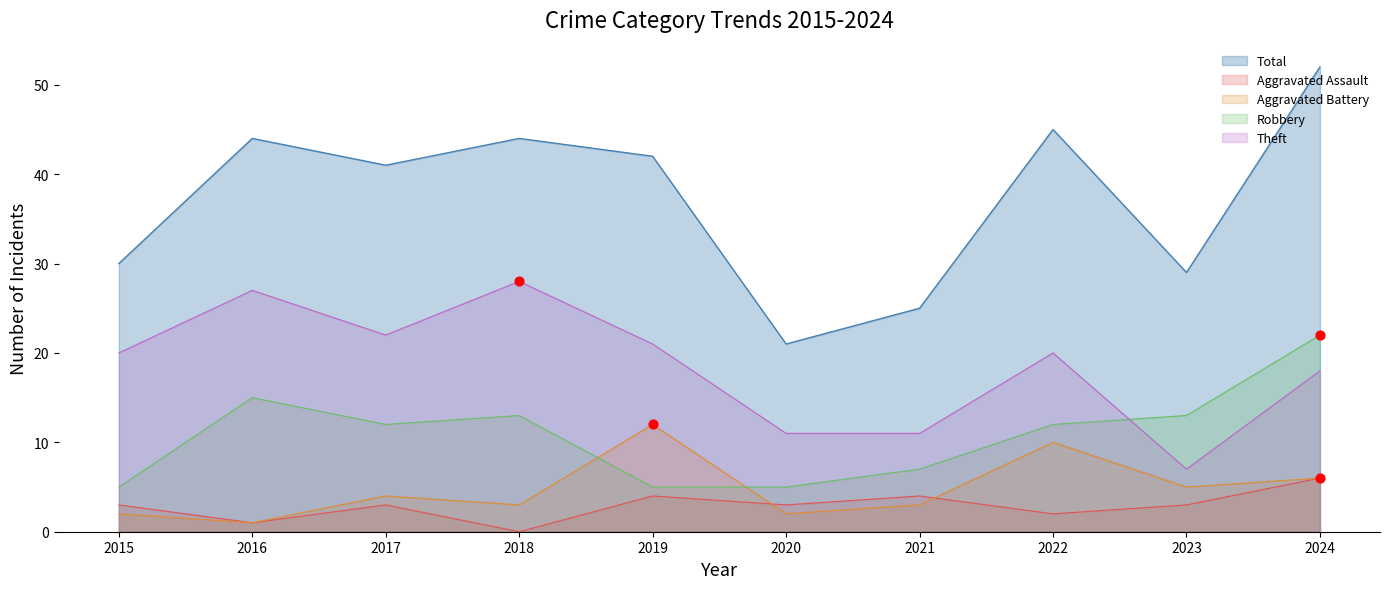

Which series has the largest Y range (max minus min)?

Total